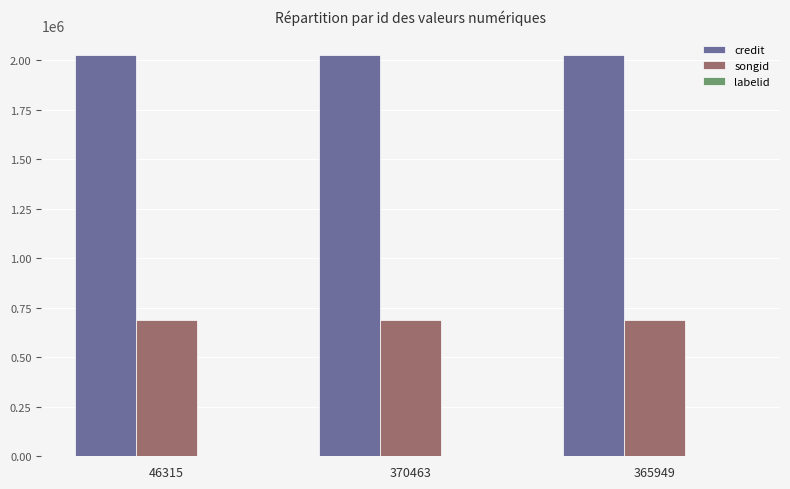

What is the maximum value shown in the chart?

2023360